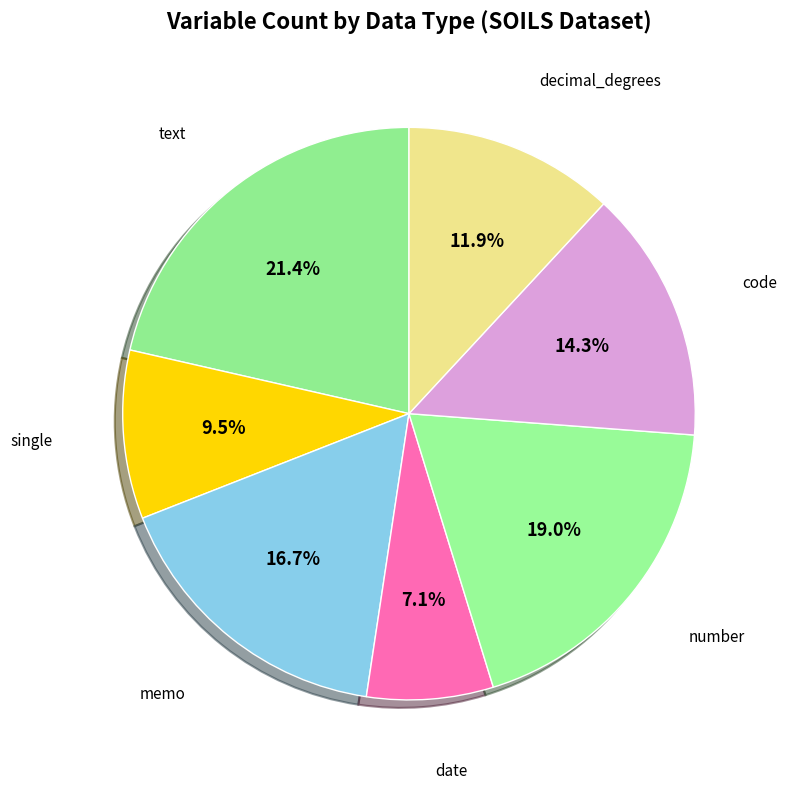

How many slices are in this pie chart?

7